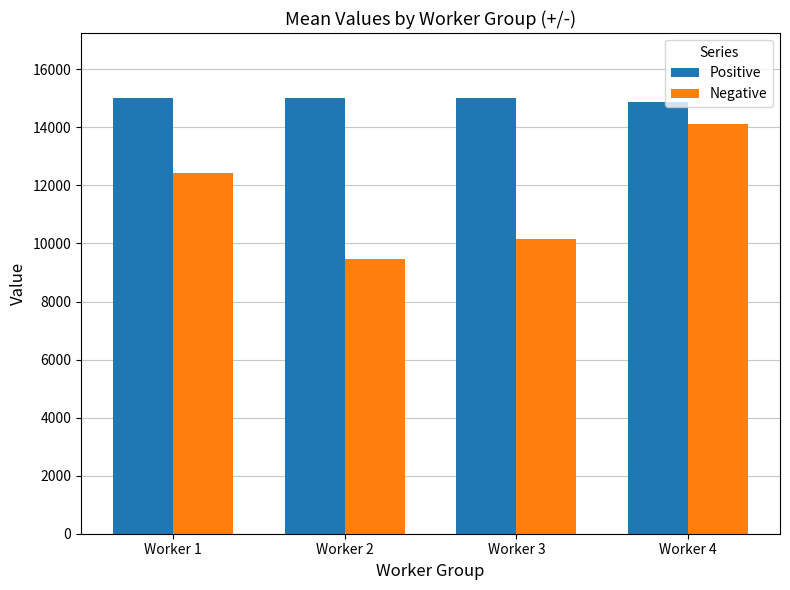

At which label does Negative reach its minimum?

Worker 2